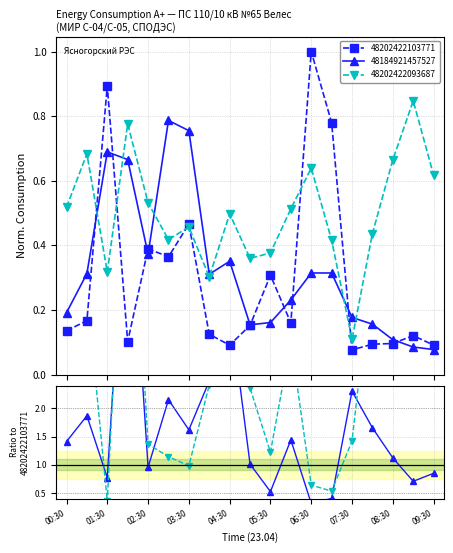

What is the approximate value of 48202422103771 at 08:00?

0.1